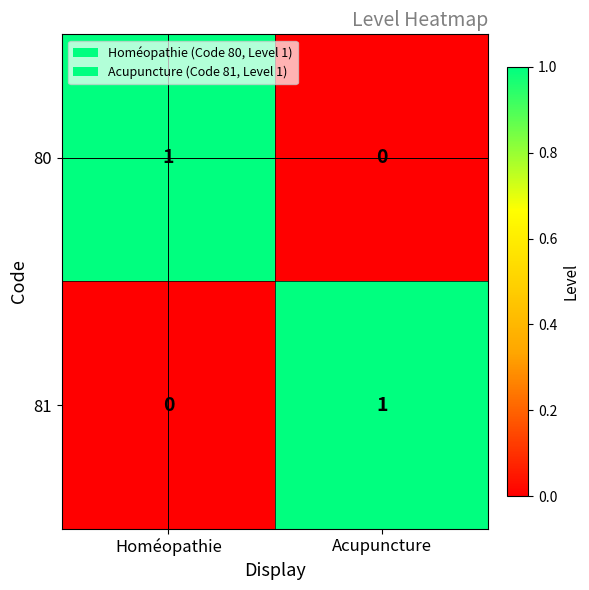

Count the number of data series in this chart.

2